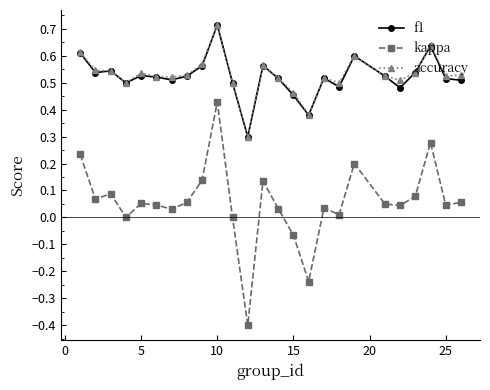

What are all the series names shown in the legend?

f1, kappa, accuracy